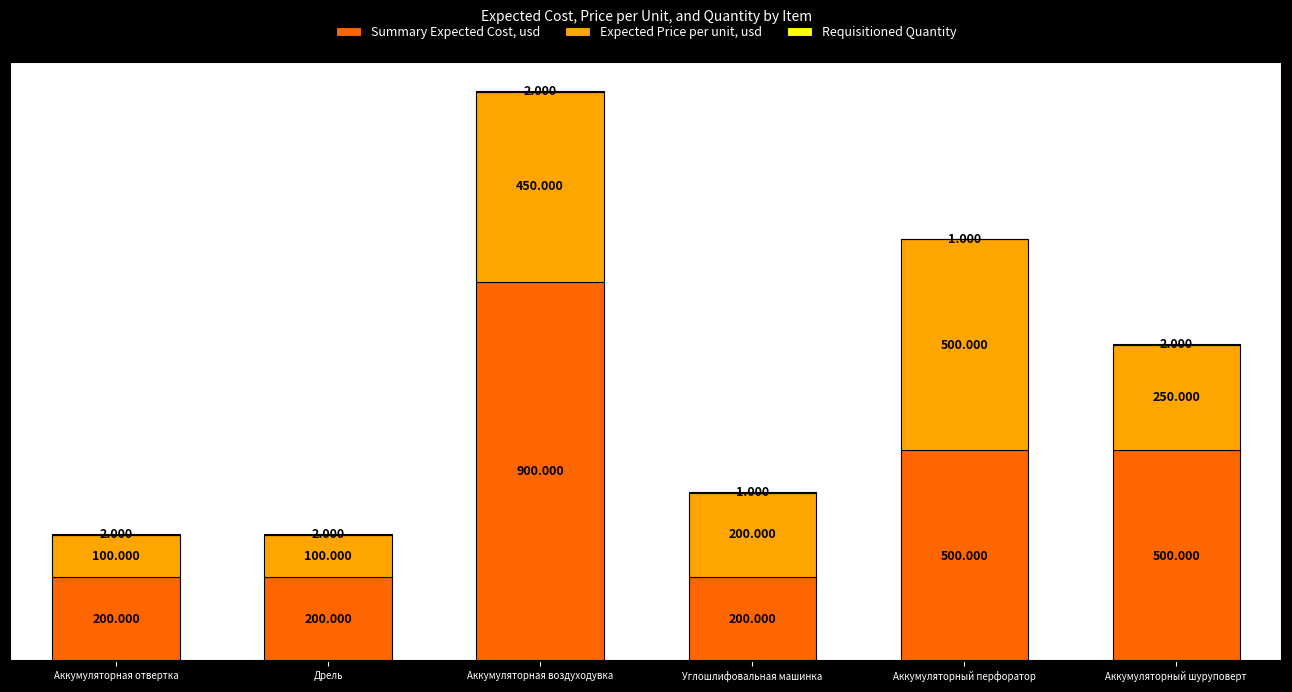

At which category is the sum across all series the highest?

Аккумуляторная воздуходувка